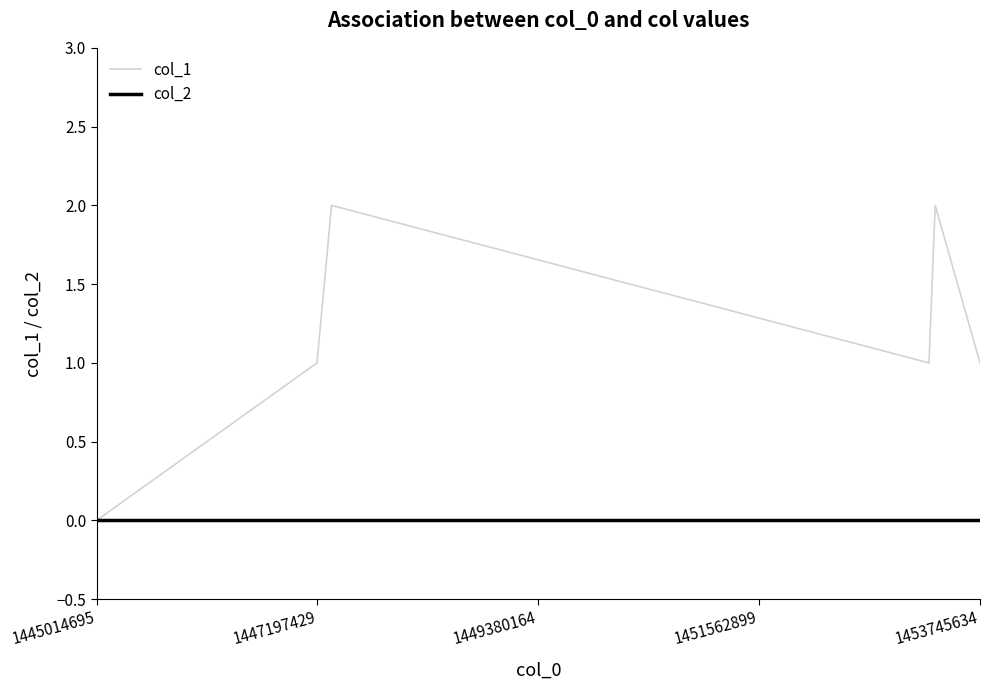

Which series has the largest range (max minus min)?

col_1